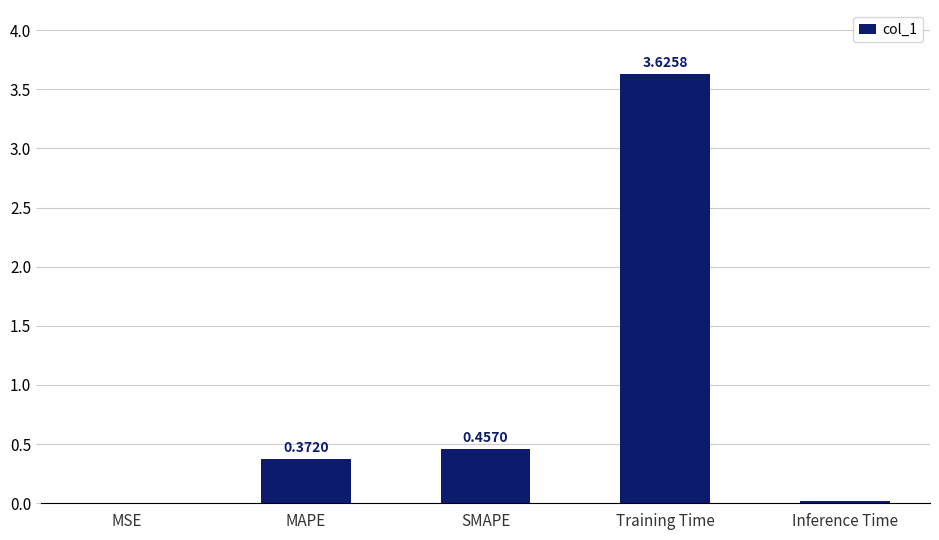

At which label is the value closest to 1?

SMAPE